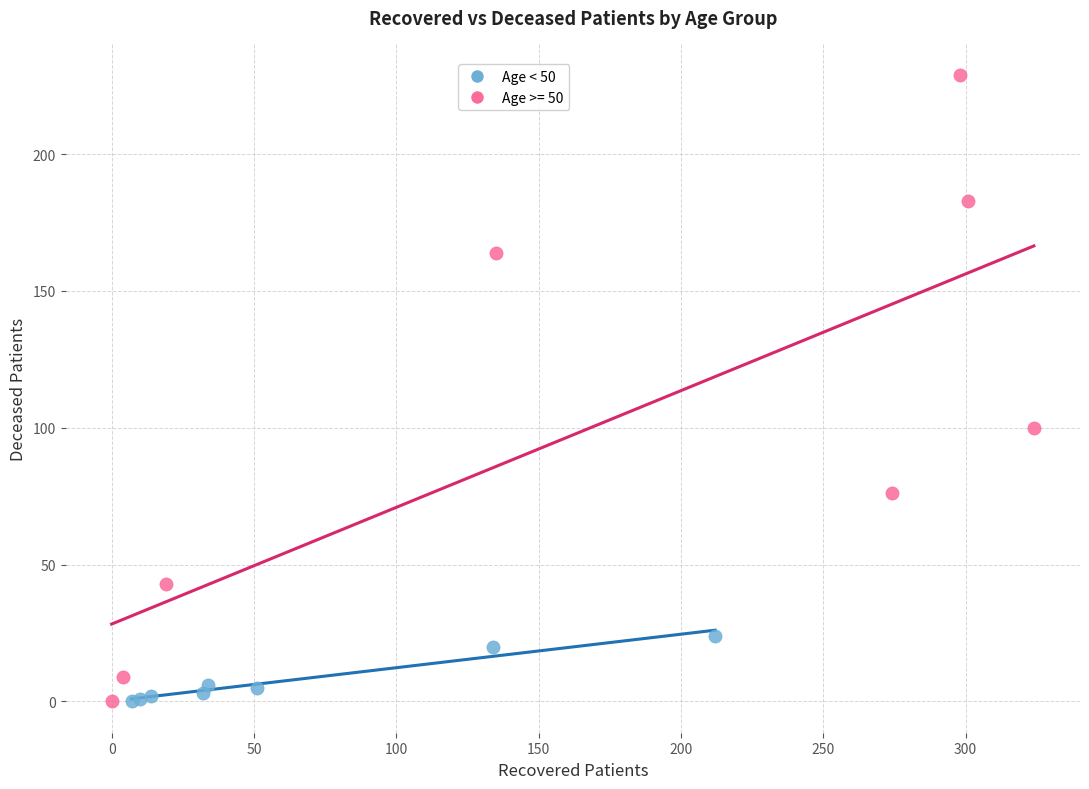

Which series contains the highest Y value?

Age >= 50